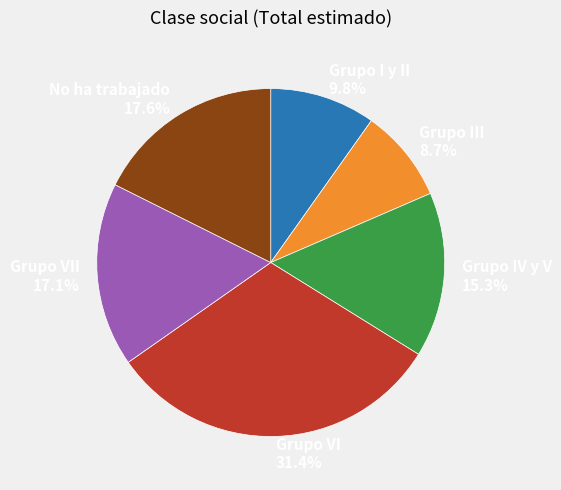

Between Grupo III 8.7% and Grupo I y II 9.8%, which is larger?

Grupo I y II 9.8%